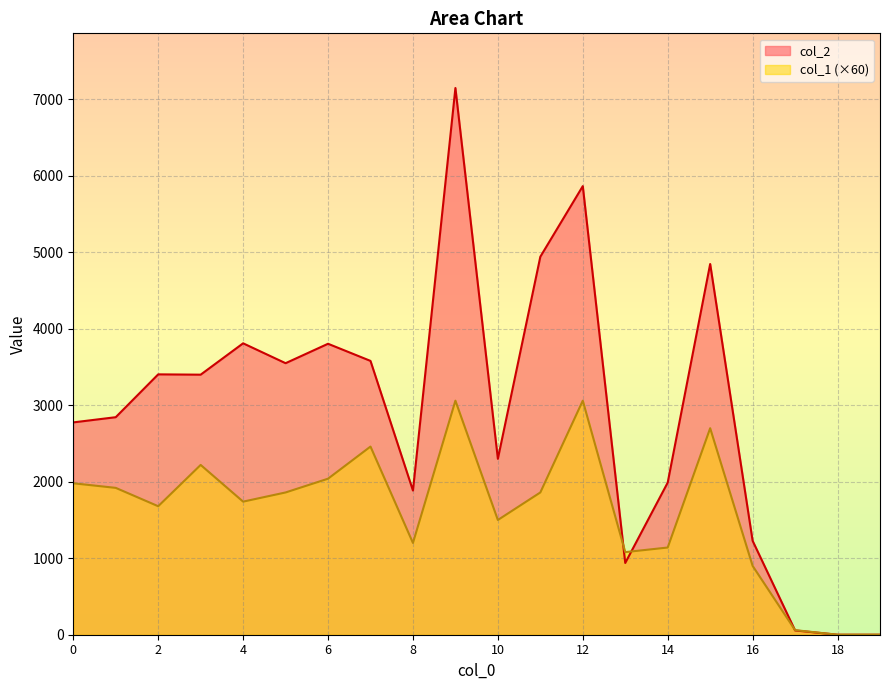

List the series in order of their peak value, highest first.

col_2, col_1 (×60)